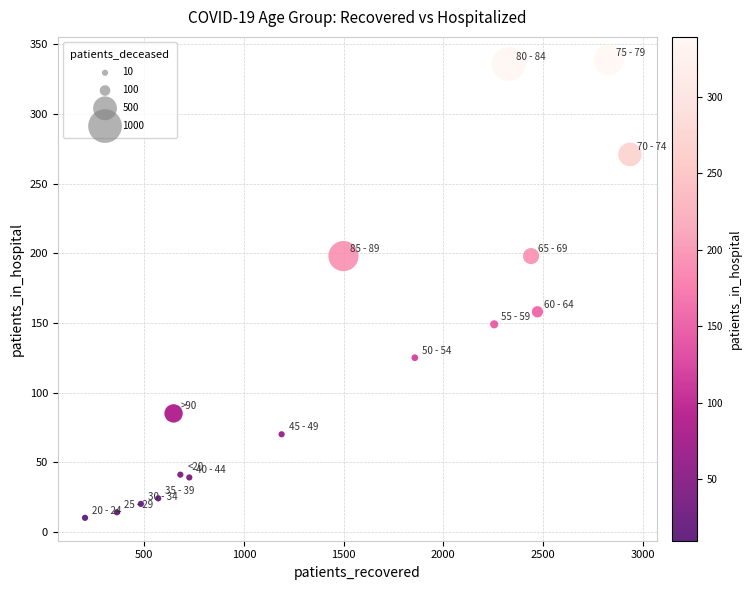

What is the range of Y values (max minus min)?

329